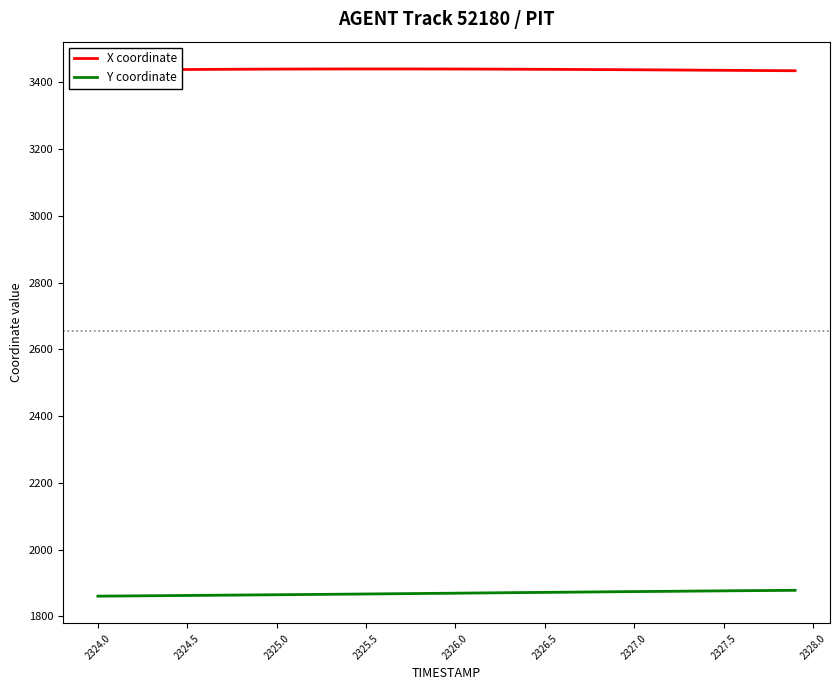

True or false: Y coordinate and X coordinate intersect in this chart.

False